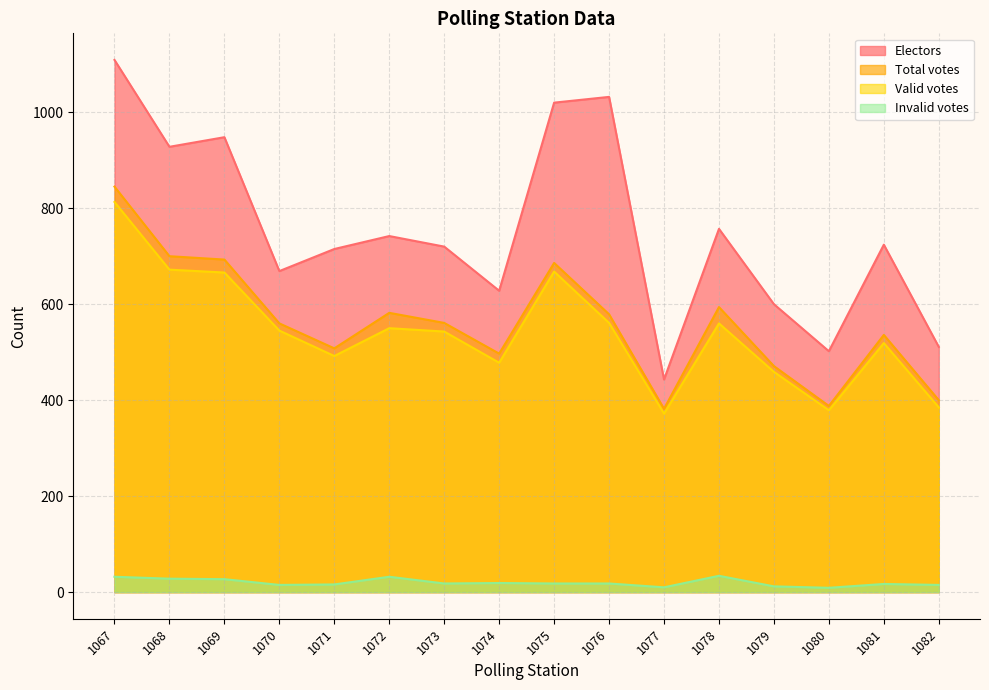

True or false: Valid votes and Electors intersect in this chart.

False